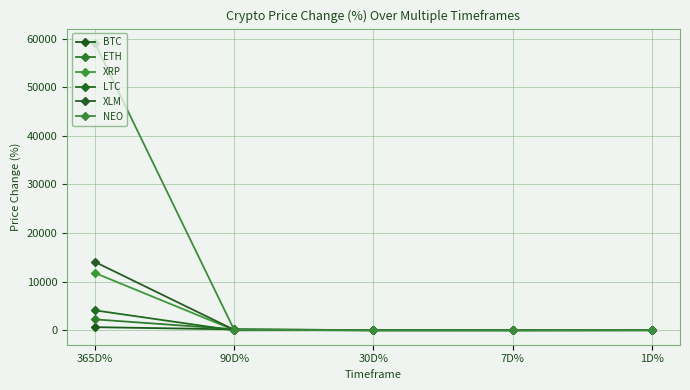

Which label corresponds to the largest value in the chart?

365D%